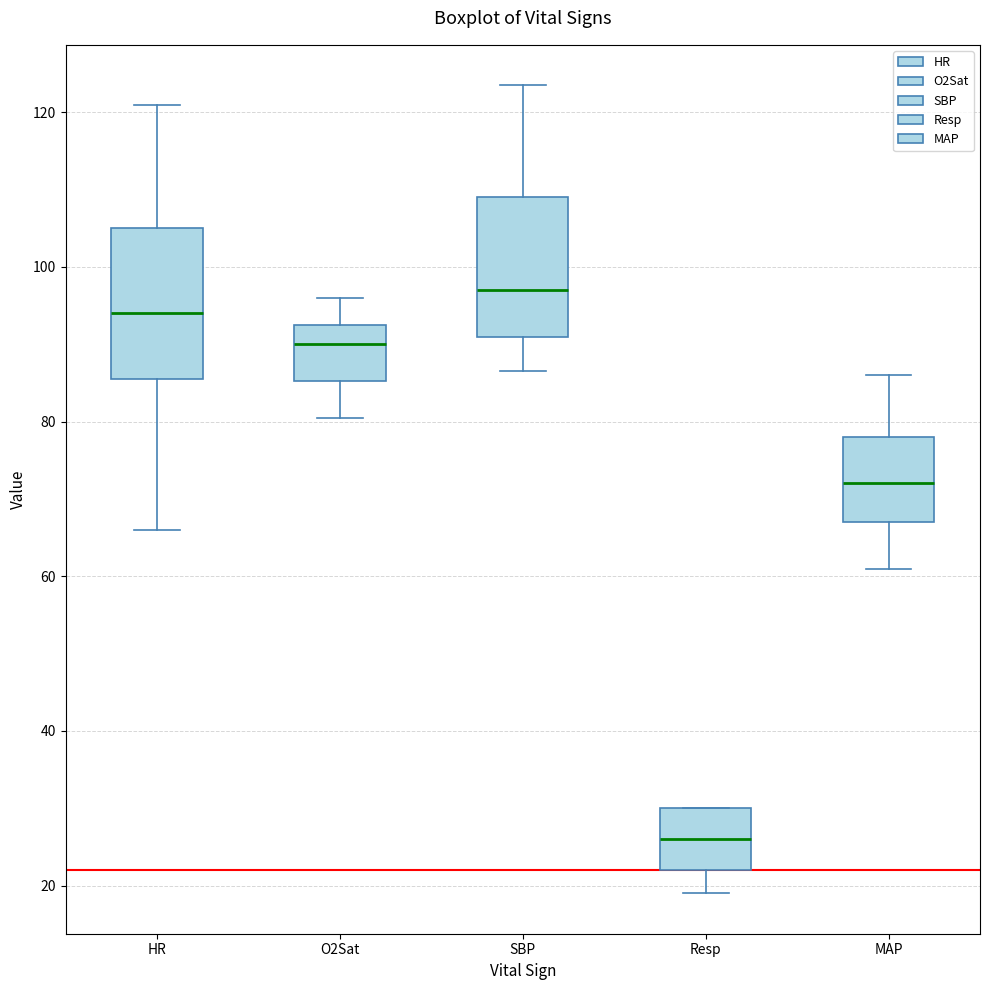

Reading left to right, read every box against the y-axis: the position of its median line, the range the box covers, and the ends of its whiskers. The values are not printed on the chart, so give them approximately, as read against the axis.

HR: median 94, box 86 to 106, whiskers 66 to 122
O2Sat: median 90, box 86 to 92, whiskers 80 to 96
SBP: median 98, box 92 to 110, whiskers 86 to 124
Resp: median 26, box 22 to 30, whiskers 20 to 30
MAP: median 72, box 68 to 78, whiskers 62 to 86